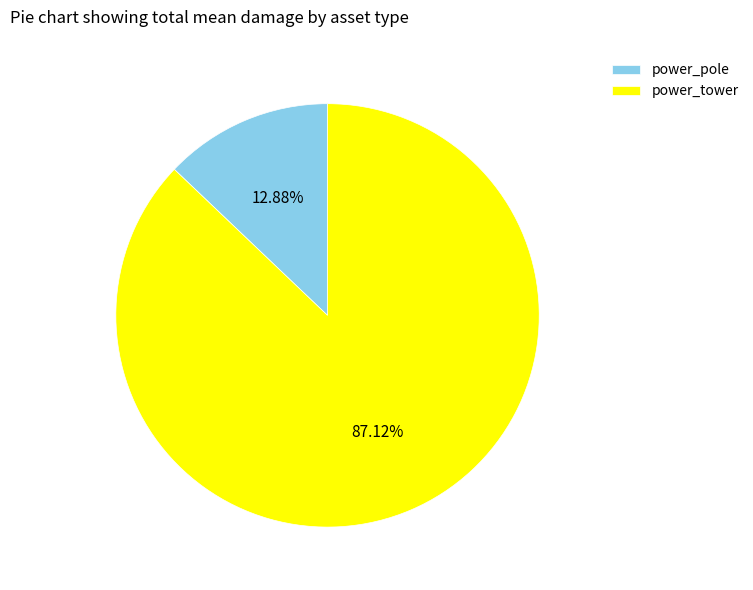

Does any single category account for the majority?

Yes